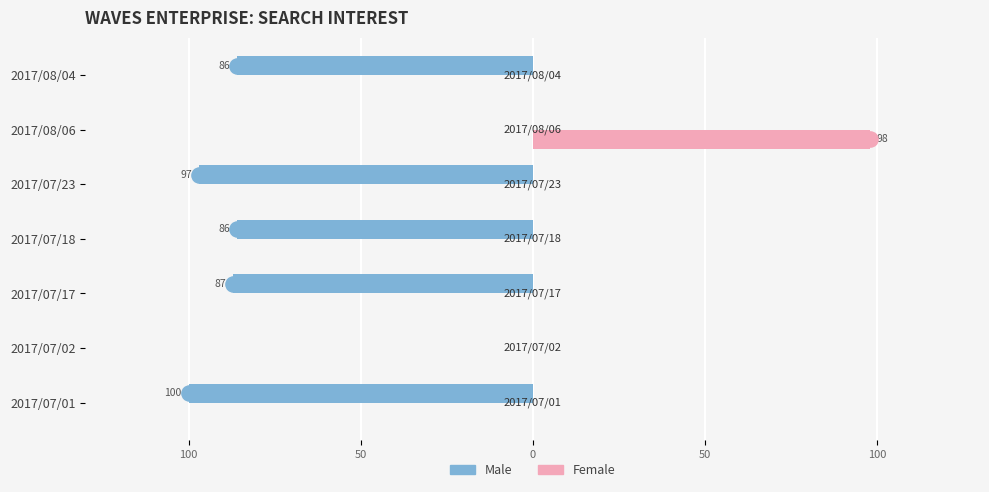

Which series has the largest Y range (max minus min)?

Male